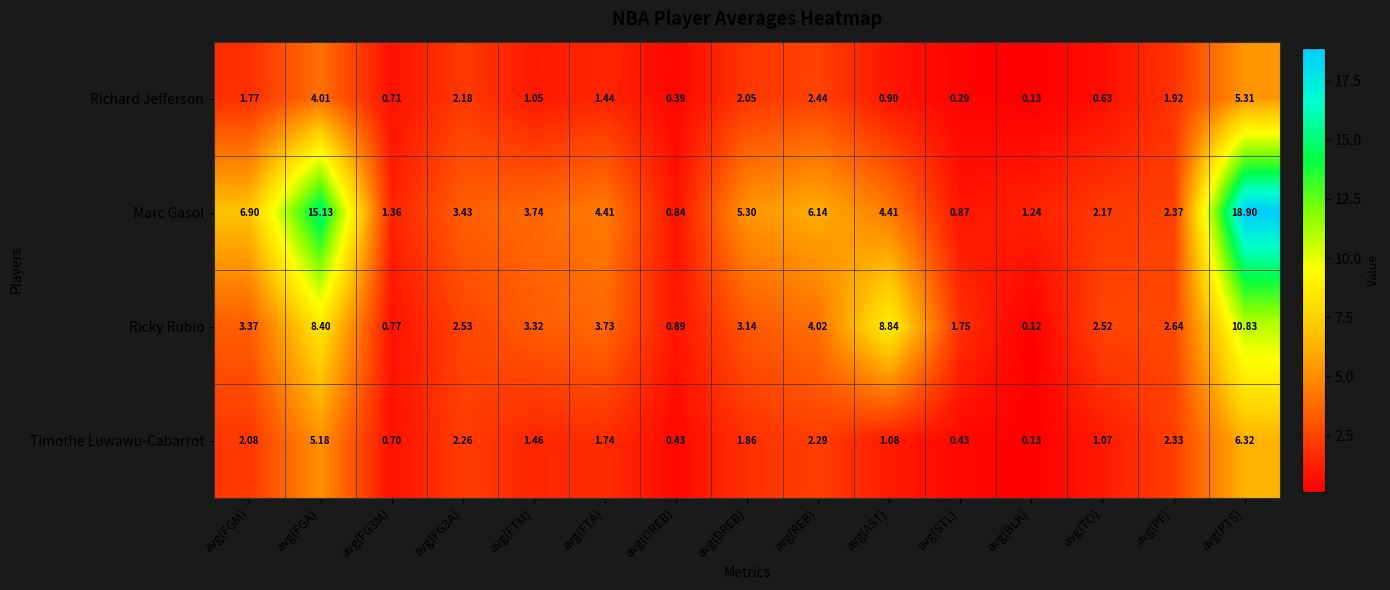

At which label does Ricky Rubio first exceed 3?

avg(FGM)